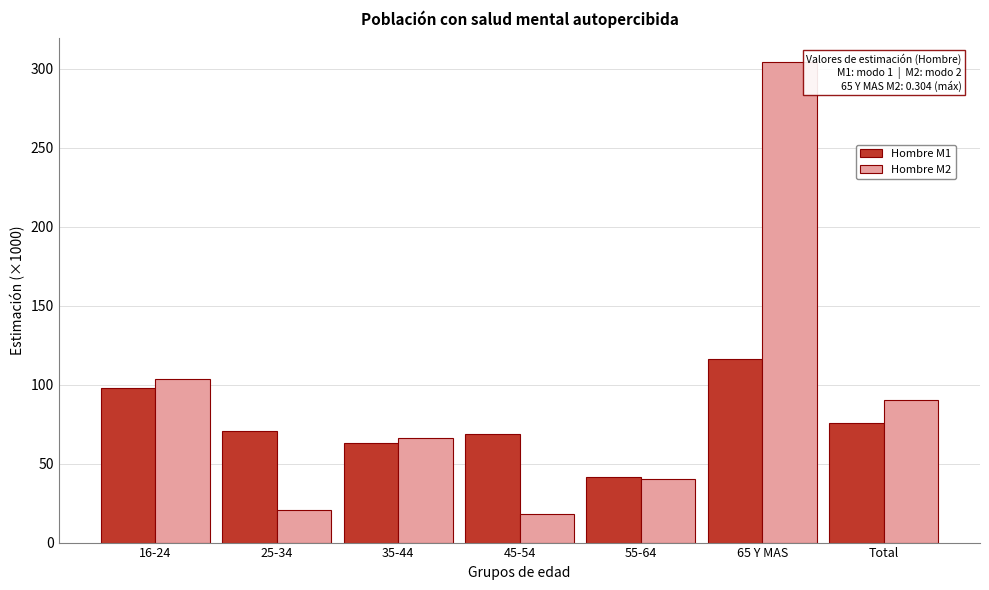

Reading left to right, list all the values displayed in this chart.

Hombre M1: 16-24=98.0	25-34=70.7	35-44=62.8	45-54=68.5	55-64=41.7	65 Y MAS=116.2	Total=75.6
Hombre M2: 16-24=103.3	25-34=20.5	35-44=66.5	45-54=17.9	55-64=40.4	65 Y MAS=303.9	Total=90.3